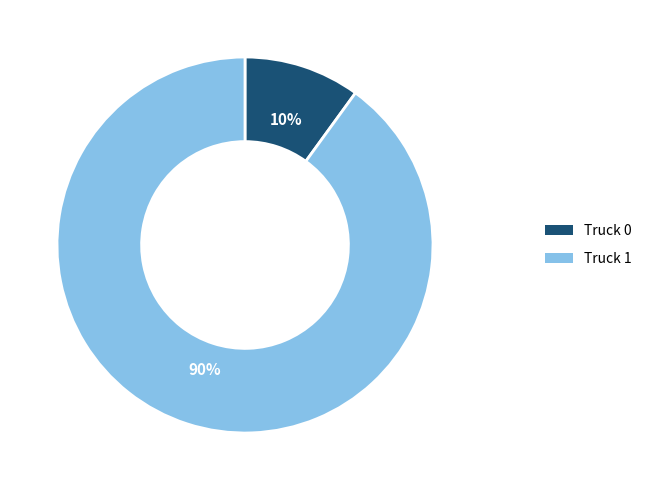

Do Truck 1 and Truck 0 together represent more than half of the pie?

Yes